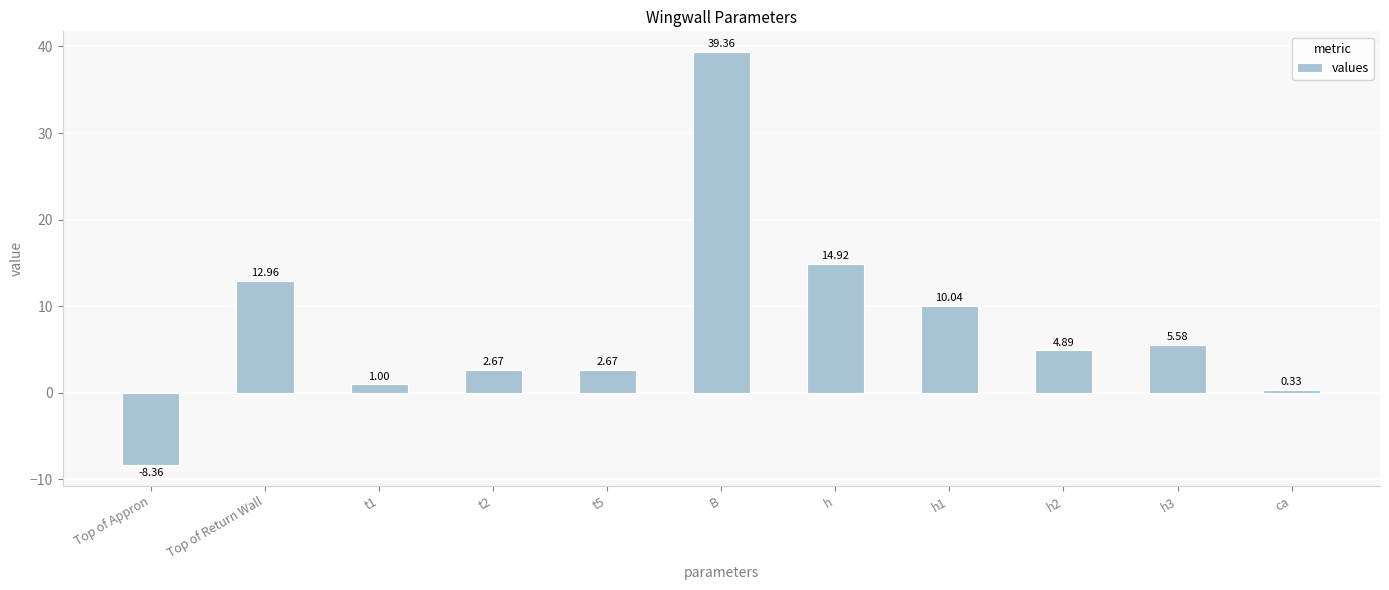

At which category does the chart reach its peak across all series?

B